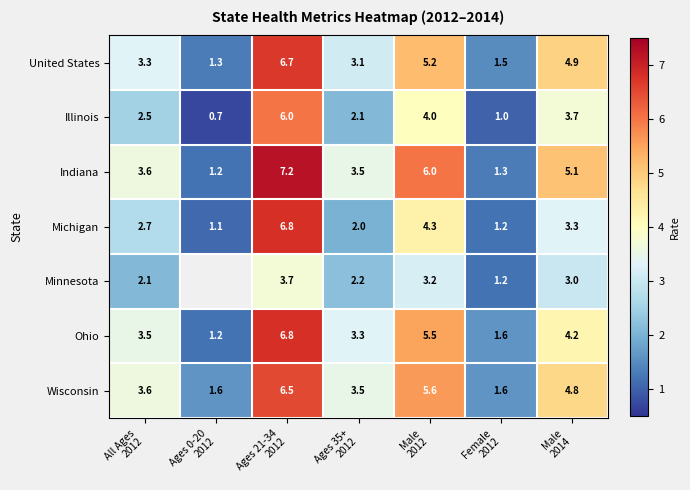

How many data points does each series have?

7